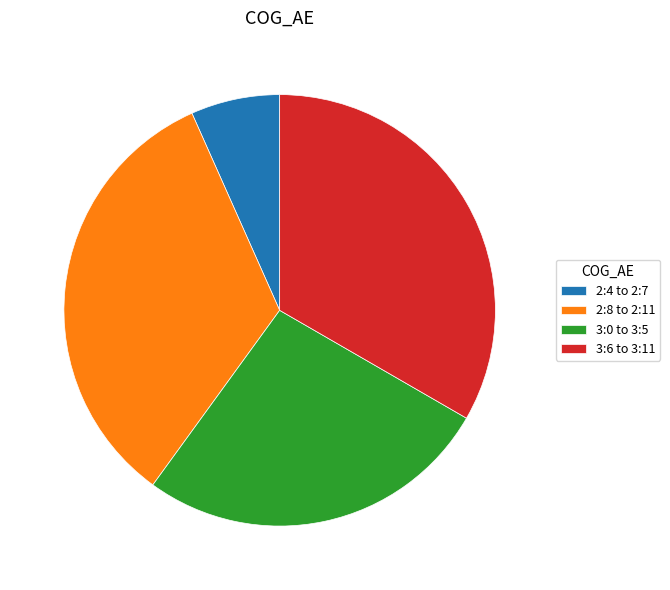

How many slices are in this pie chart?

4